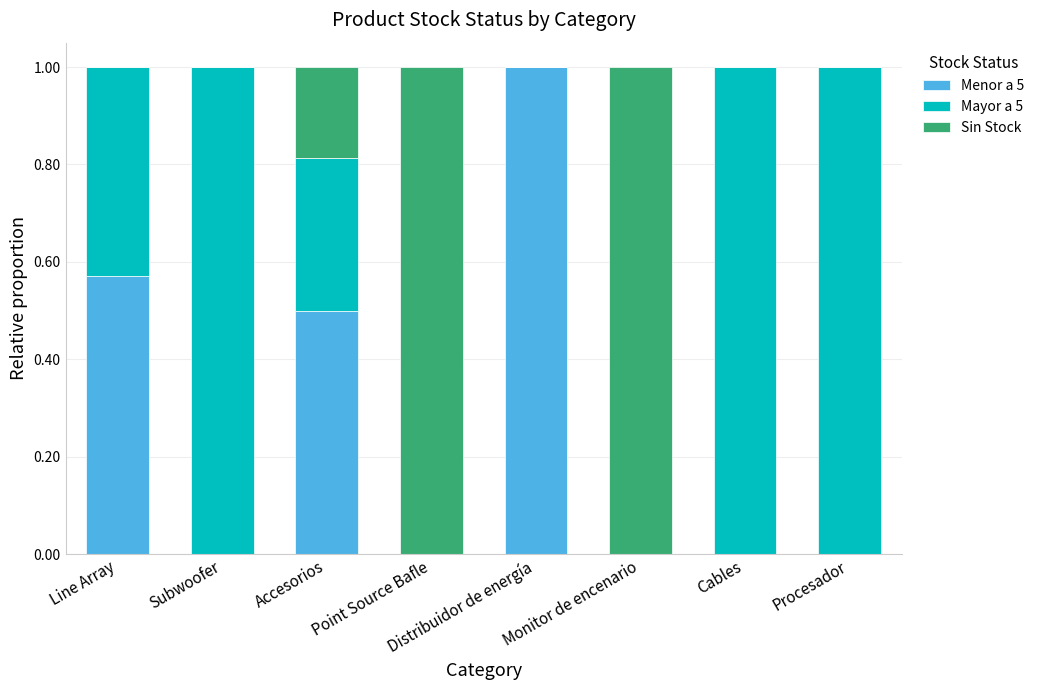

The value of Menor a 5 at Subwoofer is 0.4. True or false?

False